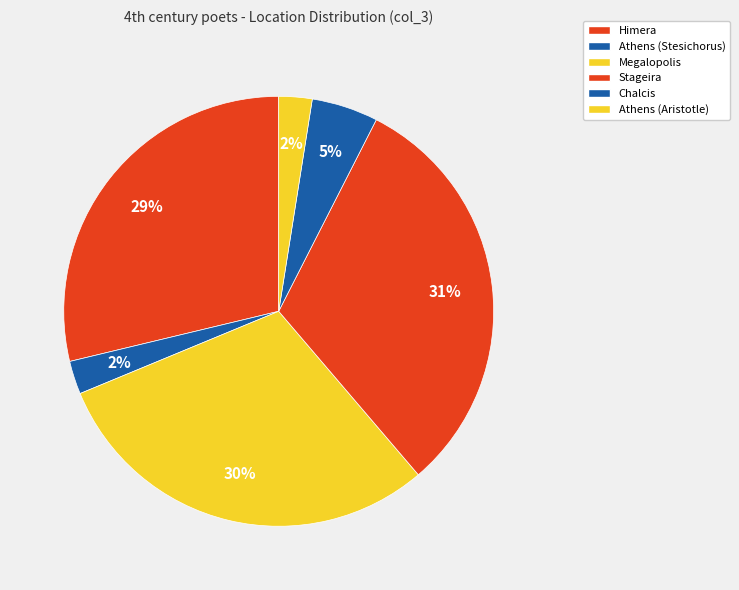

Count the number of slices in the pie.

6